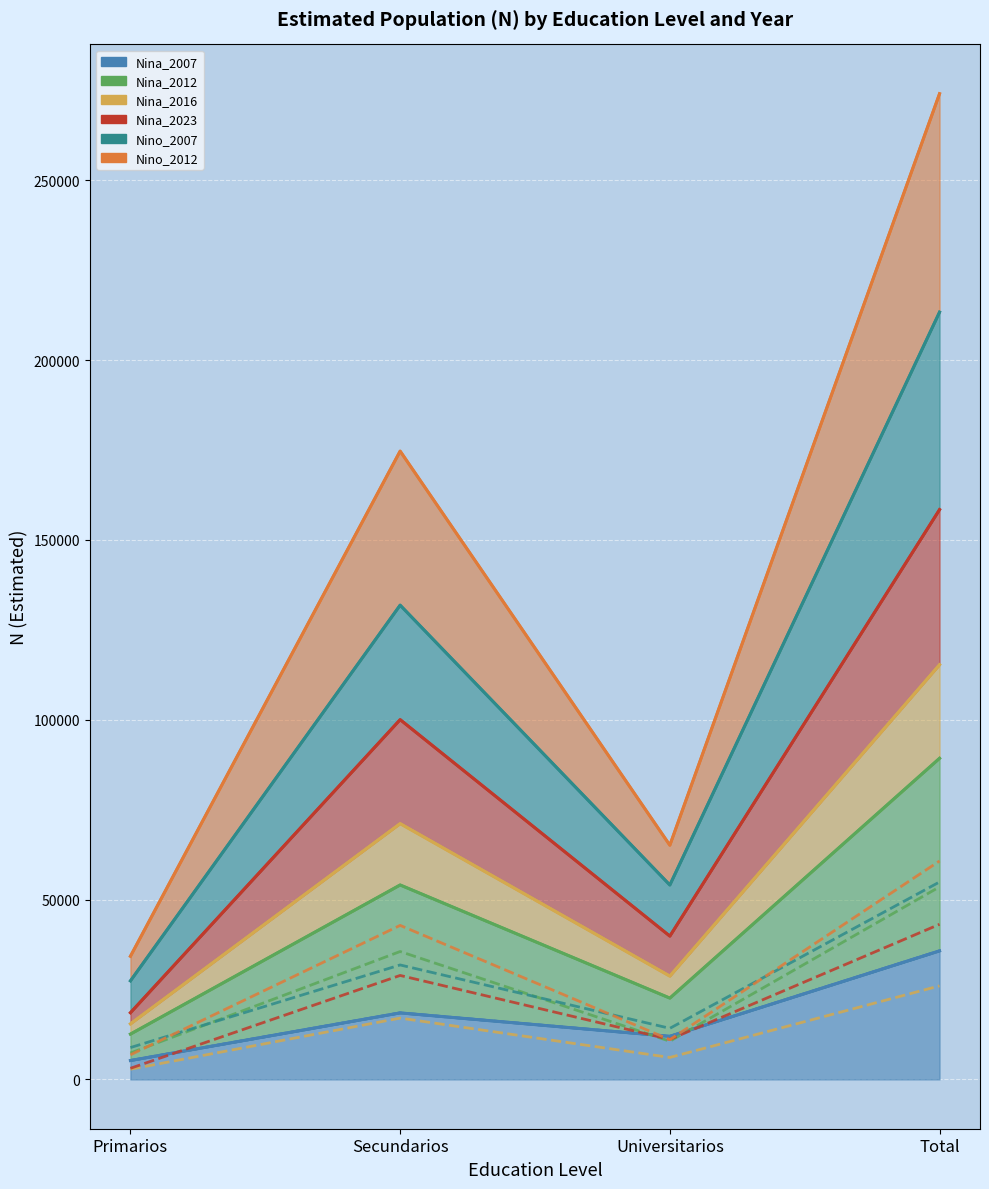

Rank the categories by Nina_2007 value from lowest to highest.

Primarios, Universitarios, Secundarios, Total